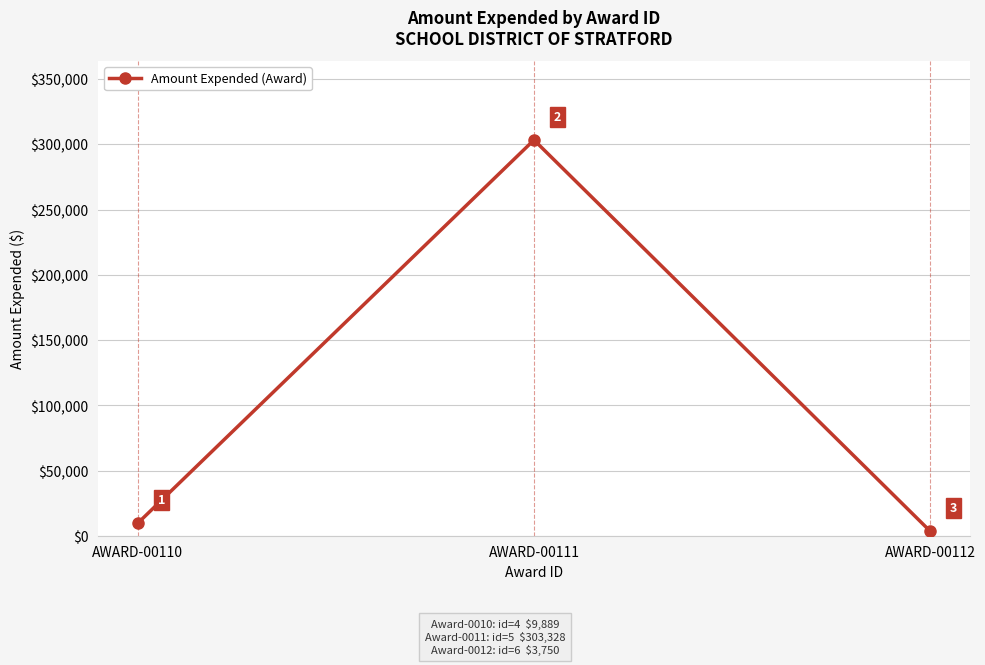

Reading right to left, what are all the values shown in this chart?

AWARD-00112=3750	AWARD-00111=303328	AWARD-00110=9889